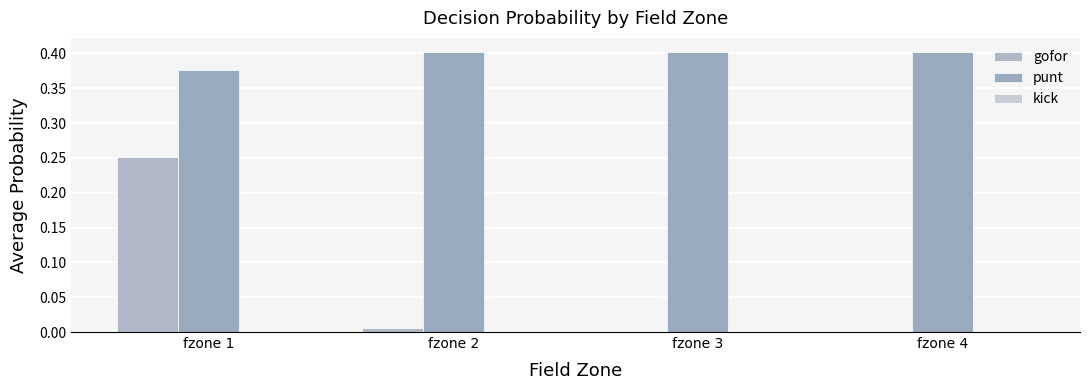

How many categories are shown in the chart?

4